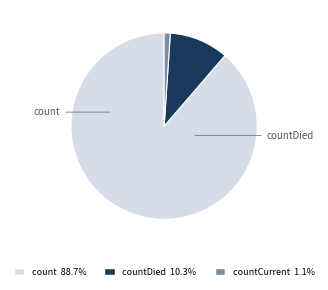

Is there any slice that represents more than half of the pie?

Yes